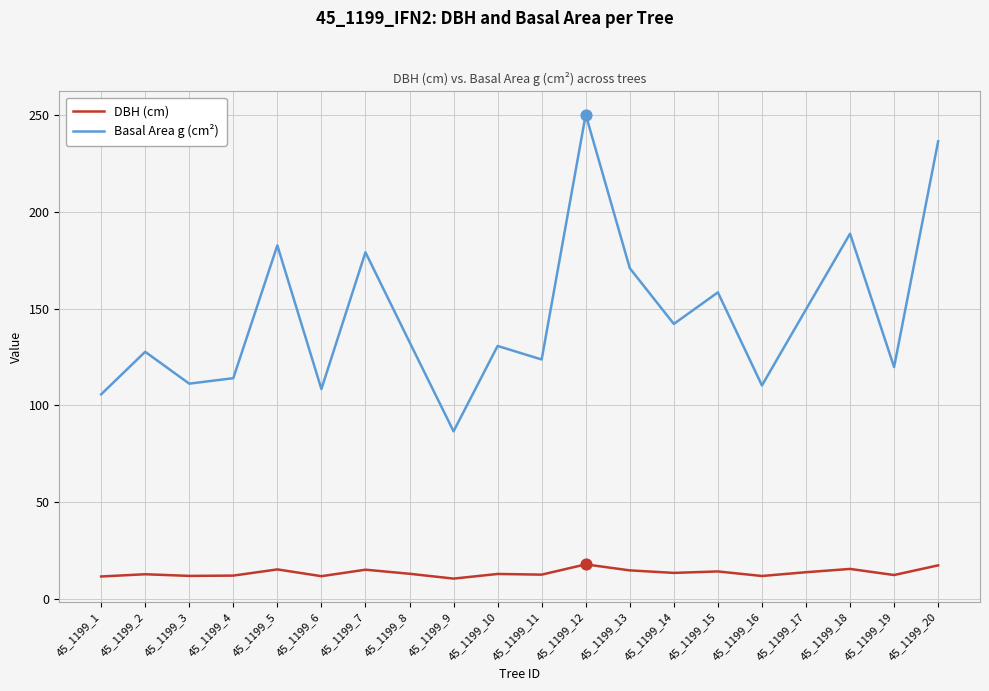

What is the total value across all series at 45_1199_8?

145.7